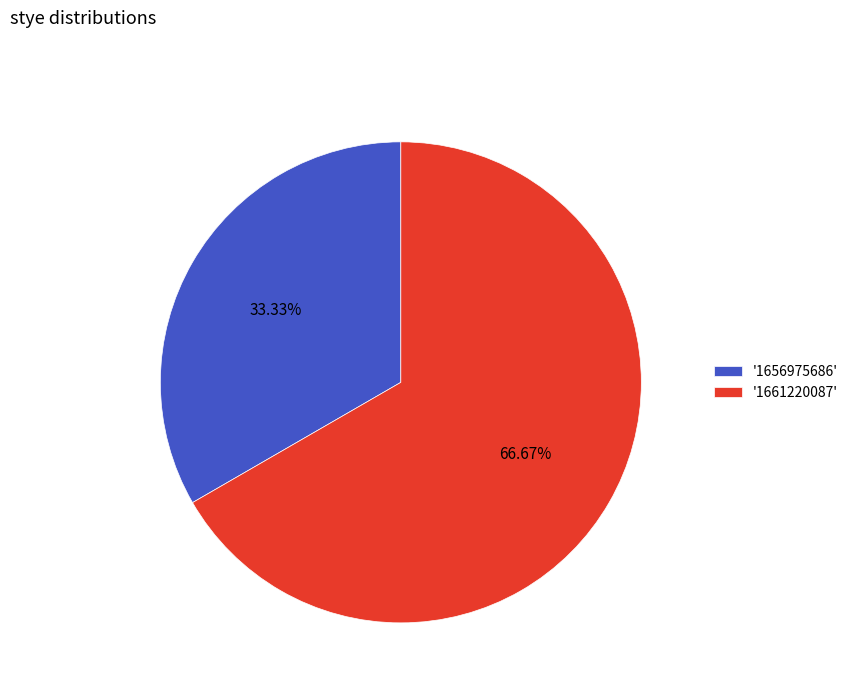

Do '1661220087' and '1656975686' together represent more than half of the pie?

Yes